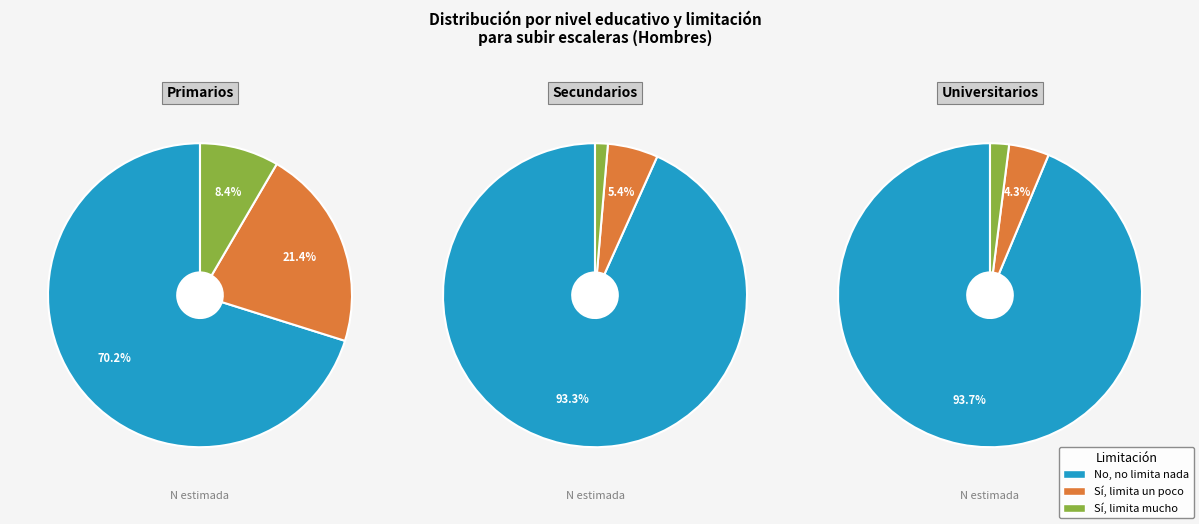

To the nearest percent, what is the combined percentage of Sí, limita un poco and Sí, limita mucho?

7%